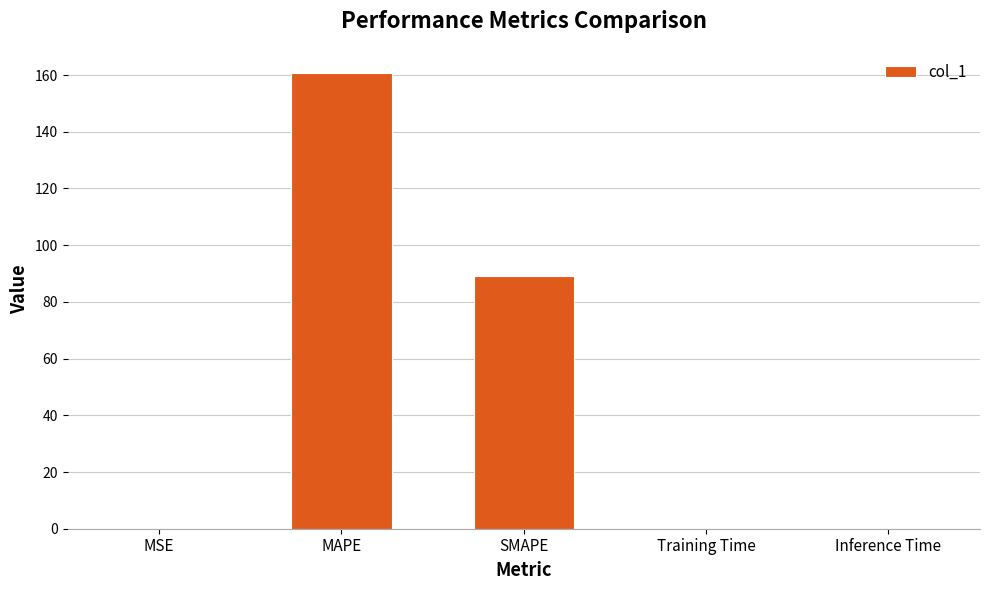

Between SMAPE and MSE, which is larger?

SMAPE